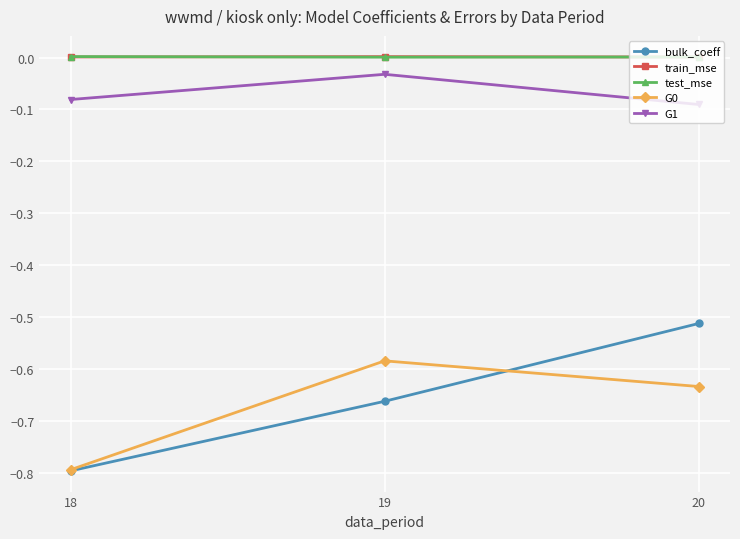

The value of train_mse at 18 is 0.0. True or false?

True